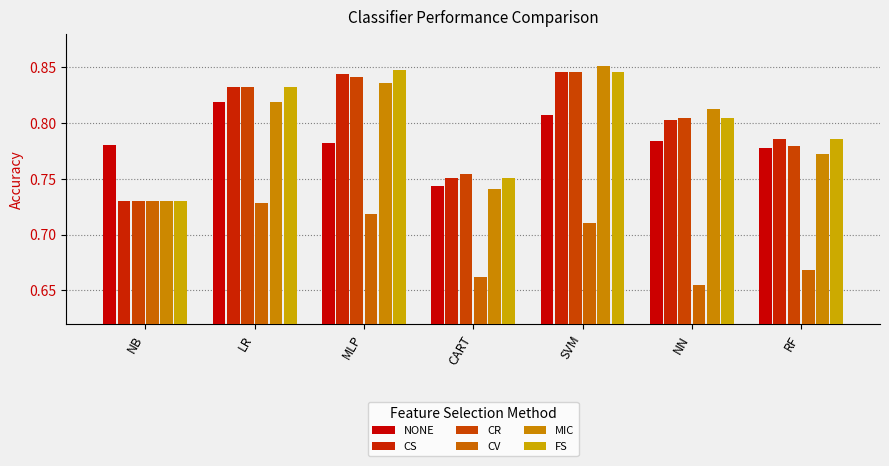

Between LR and SVM, which series saw the biggest shift?

MIC